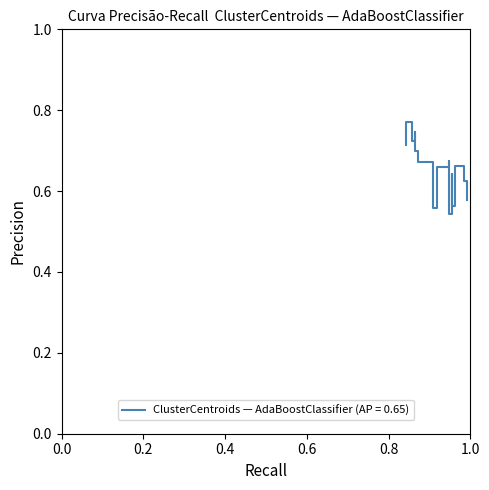

What is the value of the 3rd point from the left?

0.7